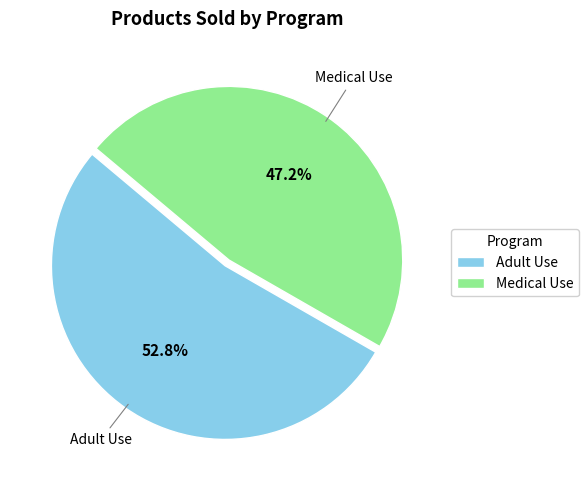

Does any single category account for the majority?

Yes